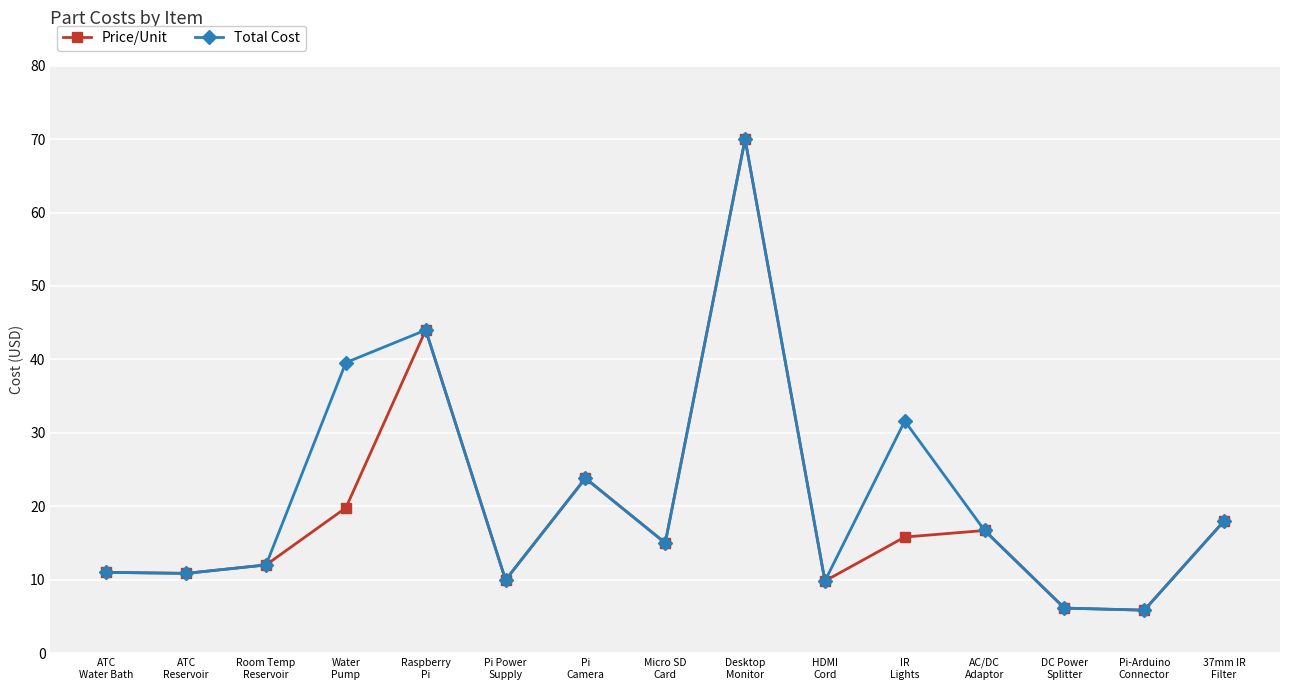

What are all the series names shown in the legend?

Price/Unit, Total Cost